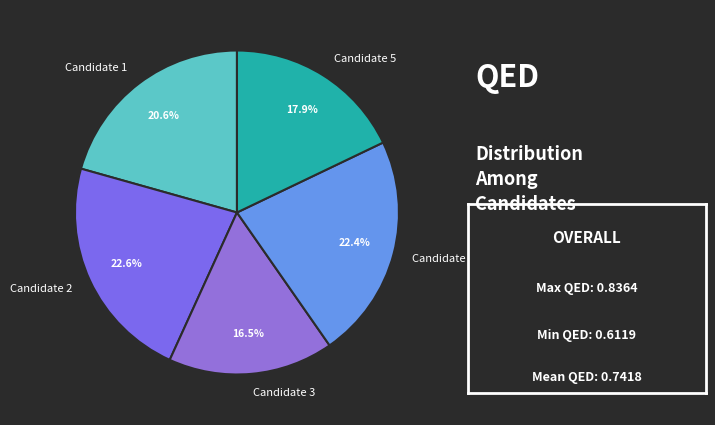

Which slice is the smallest?

Candidate 3